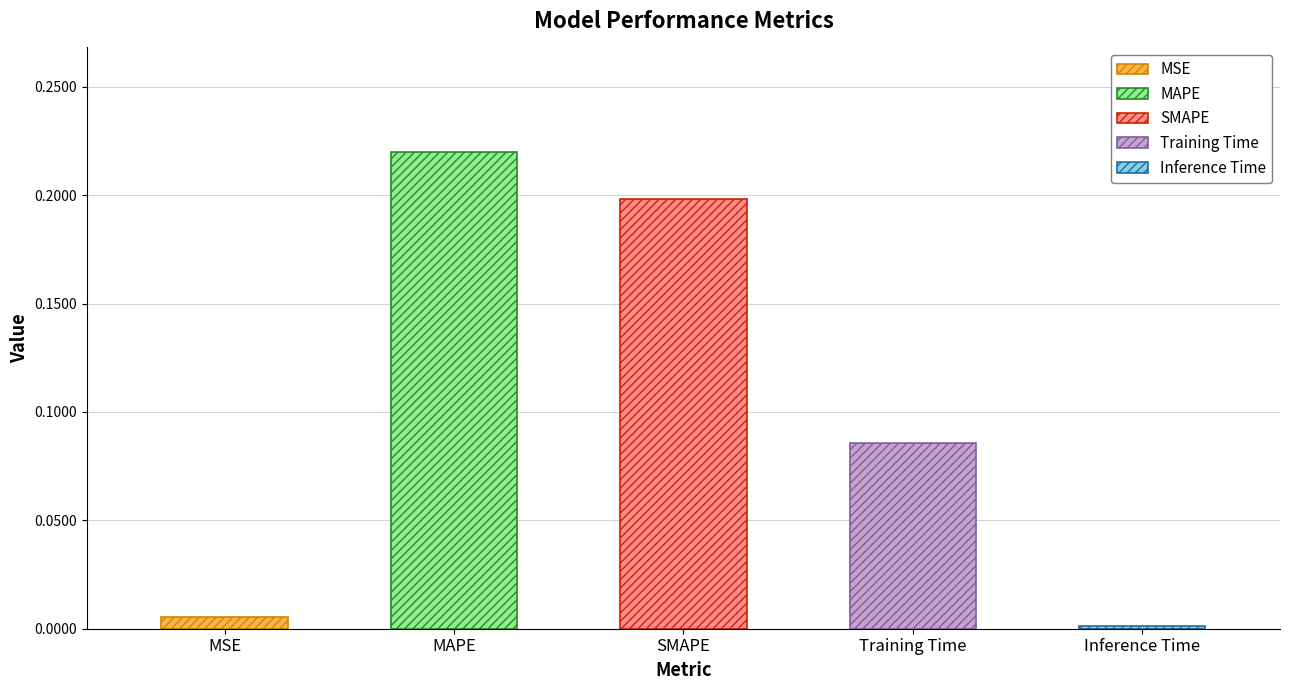

Is it true that the value at Inference Time is 0.0?

True